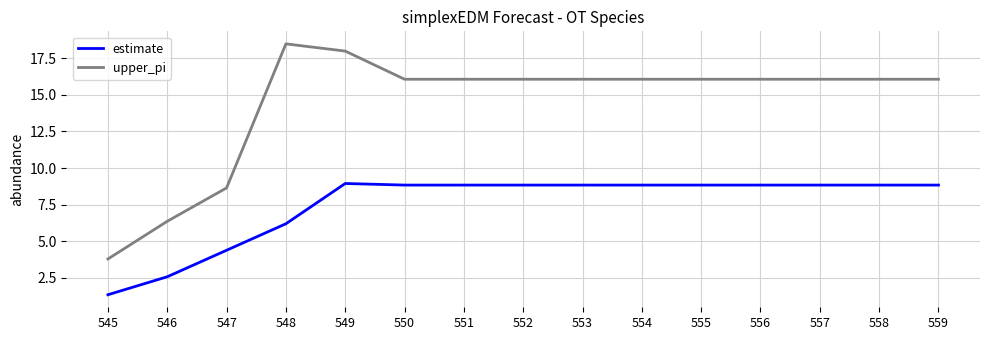

True or false: upper_pi has a value of 16.1 at 550.

True